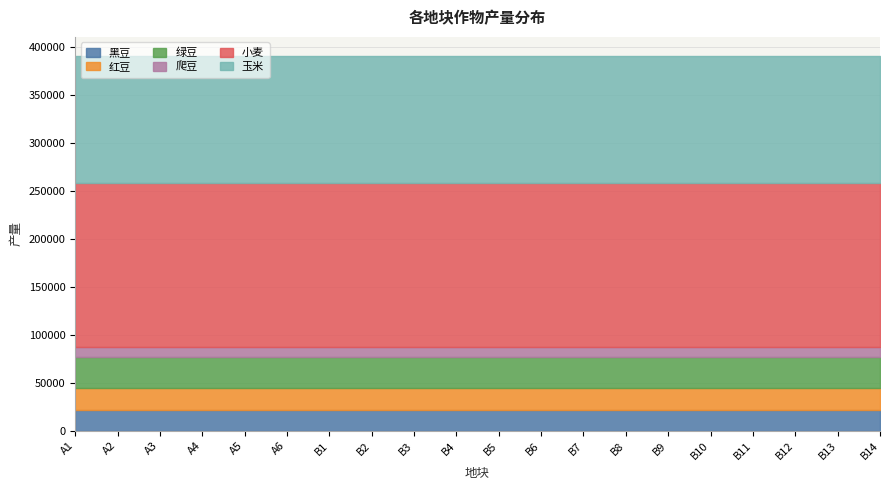

True or false: 黑豆 and 爬豆 intersect in this chart.

False